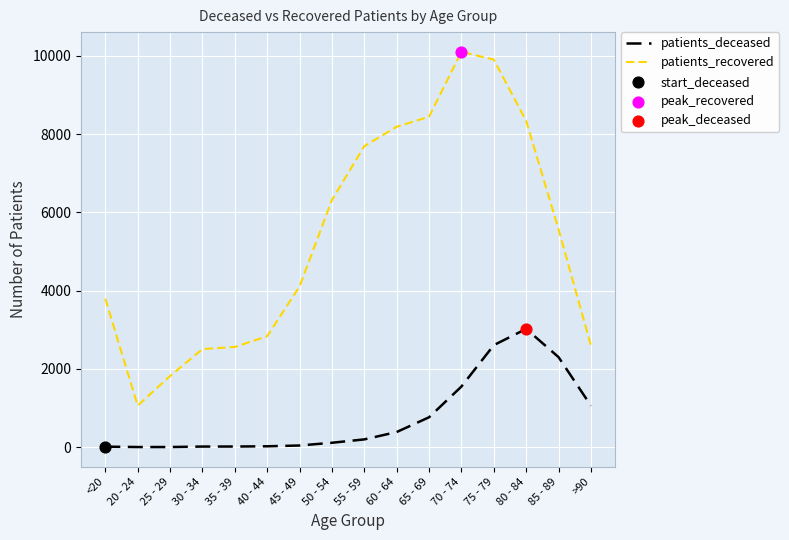

True or false: patients_deceased and patients_recovered cross at least once.

False